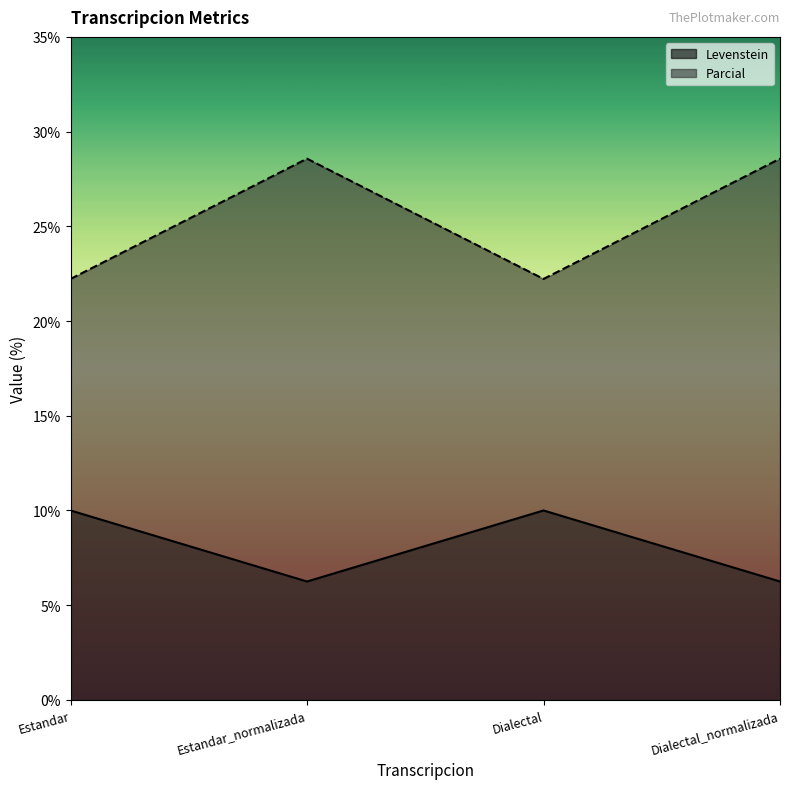

How many interior local valleys does the Parcial series have?

1